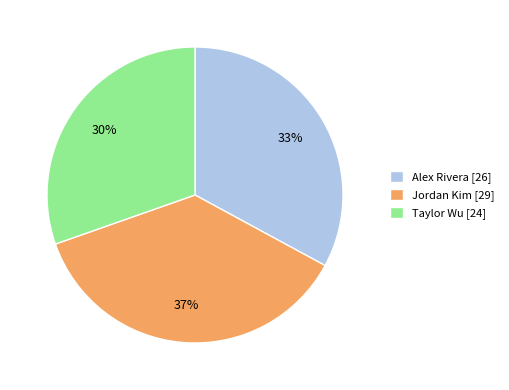

What is the largest slice in the pie chart?

Jordan Kim